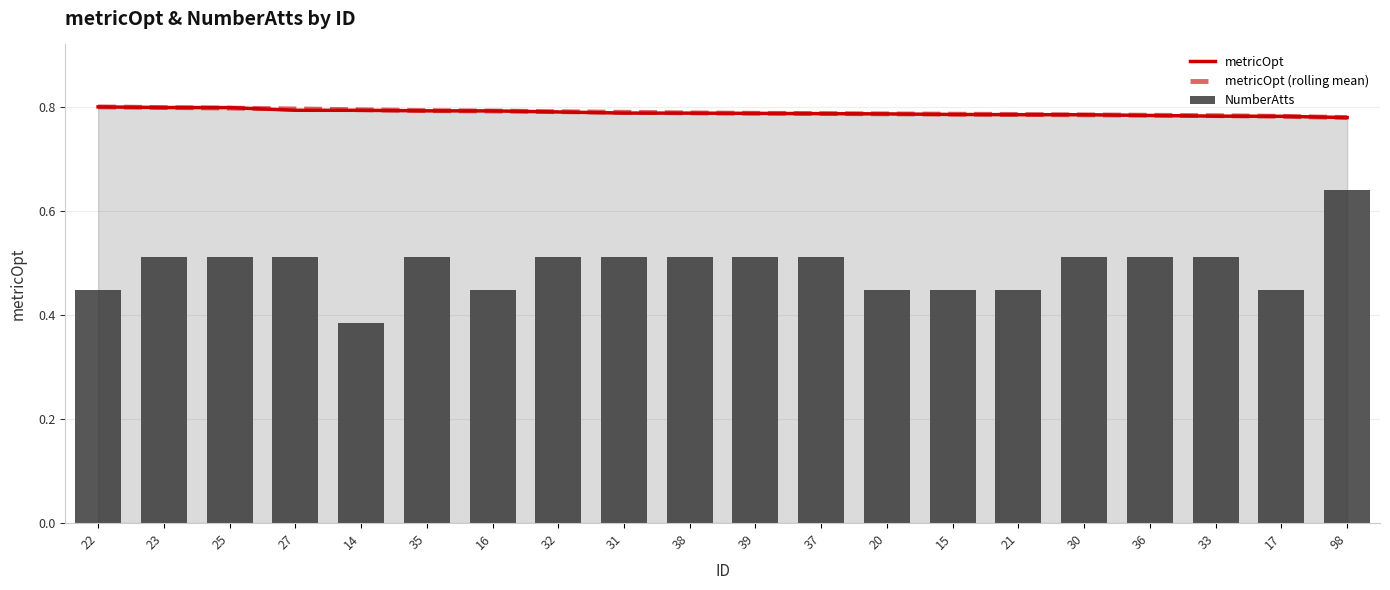

Which series has the widest spread of values?

NumberAtts